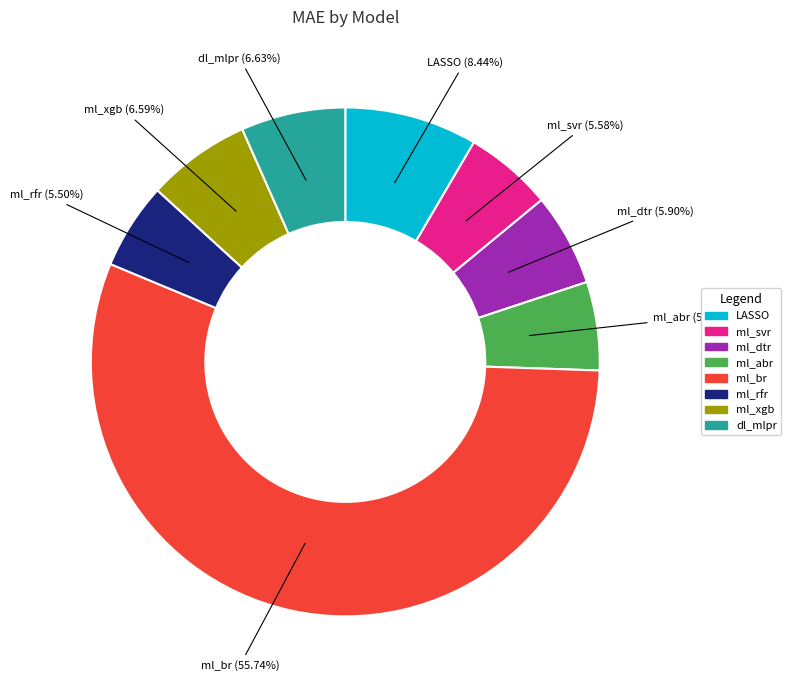

Which slice is the largest?

ml_br